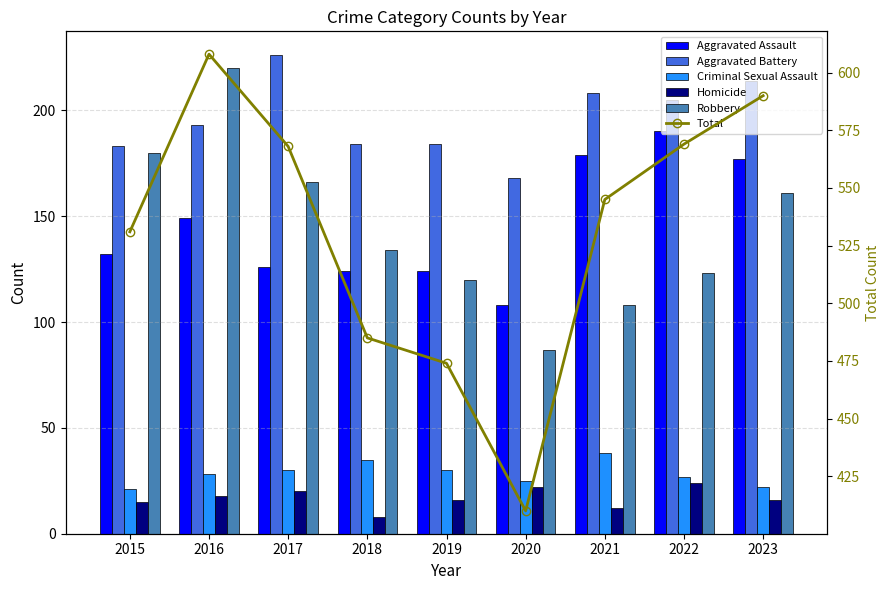

Reading left to right, extract all data points from this chart.

Aggravated Assault: 2015=132	2016=149	2017=126	2018=124	2019=124	2020=108	2021=179	2022=190	2023=177
Aggravated Battery: 2015=183	2016=193	2017=226	2018=184	2019=184	2020=168	2021=208	2022=205	2023=214
Criminal Sexual Assault: 2015=21	2016=28	2017=30	2018=35	2019=30	2020=25	2021=38	2022=27	2023=22
Homicide: 2015=15	2016=18	2017=20	2018=8	2019=16	2020=22	2021=12	2022=24	2023=16
Robbery: 2015=180	2016=220	2017=166	2018=134	2019=120	2020=87	2021=108	2022=123	2023=161
Total: 2015=531	2016=608	2017=568	2018=485	2019=474	2020=410	2021=545	2022=569	2023=590